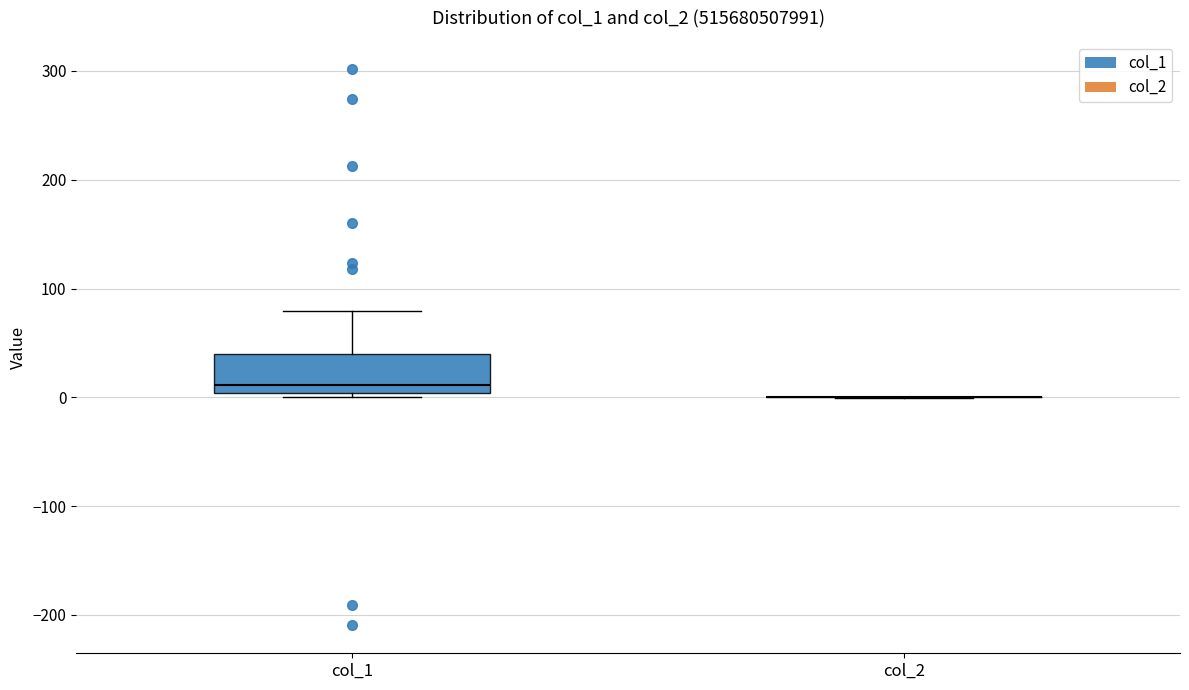

Reading left to right, read every box against the y-axis: the position of its median line, the range the box covers, and the ends of its whiskers. The values are not printed on the chart, so give them approximately, as read against the axis.

col_1: median 10, box 0 to 40, whiskers 0 (just below the box's lower edge) to 80
col_2: box collapsed to a line at 0, whiskers 0 to 0